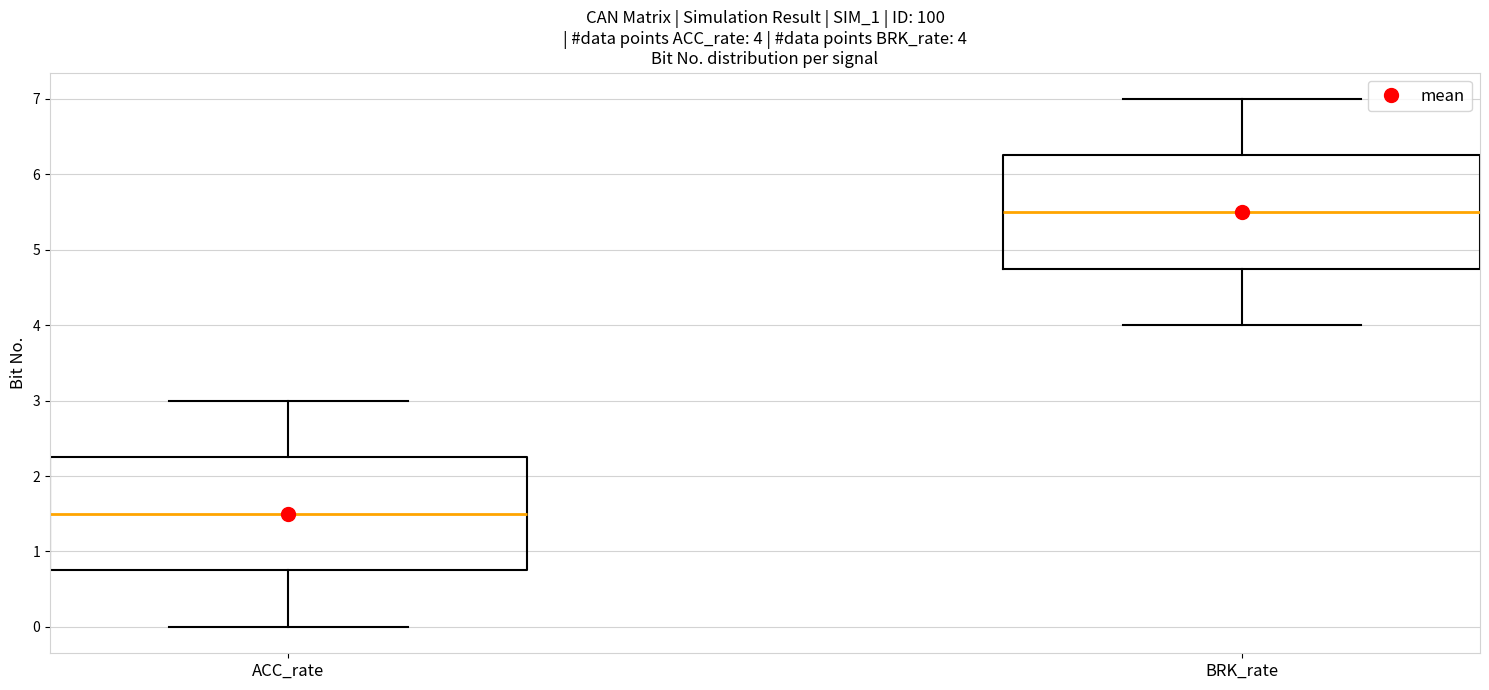

Which box has the highest median line?

BRK_rate